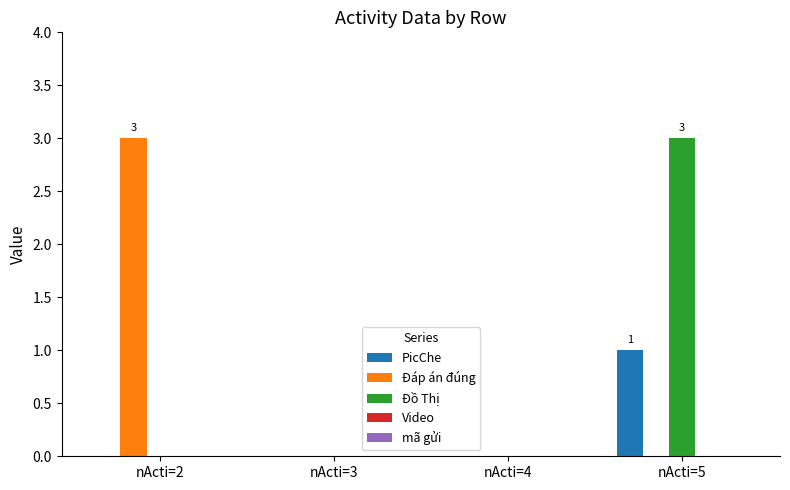

True or false: PicChe has a value of -1 at nActi=3.

False